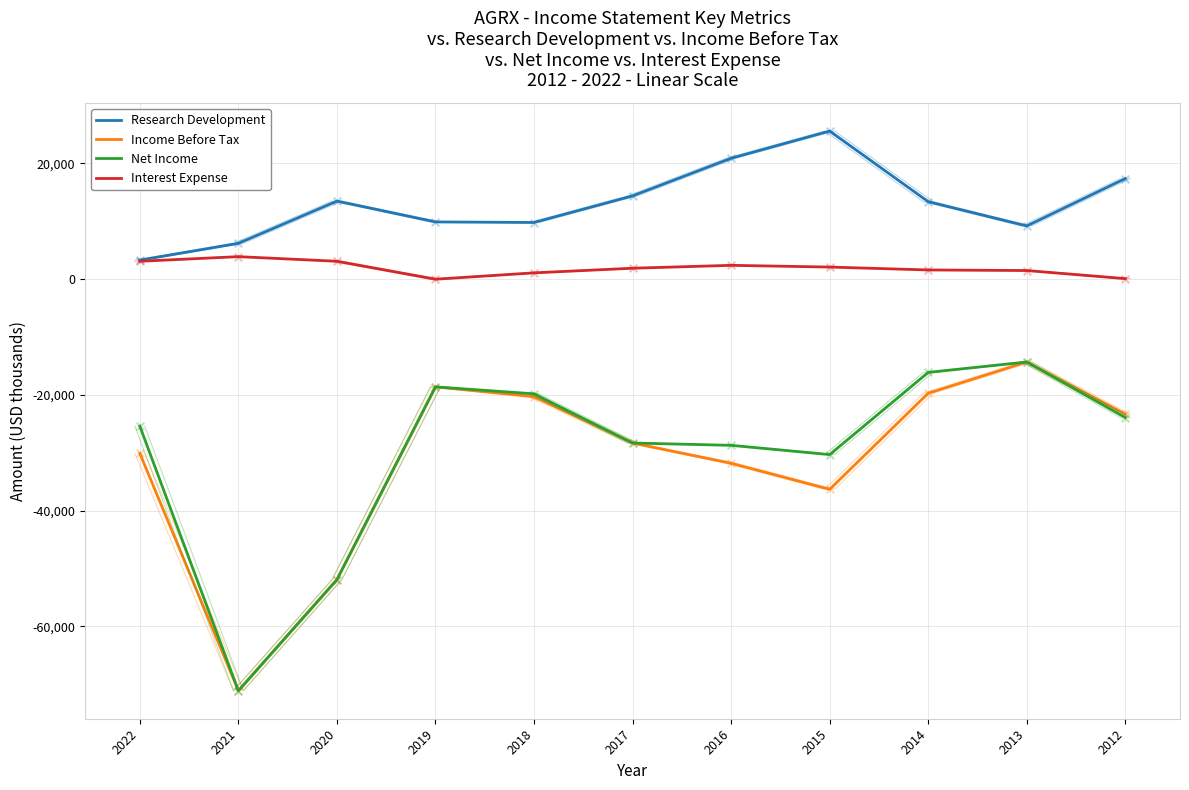

What is the total value across all series at 2022?

-49100